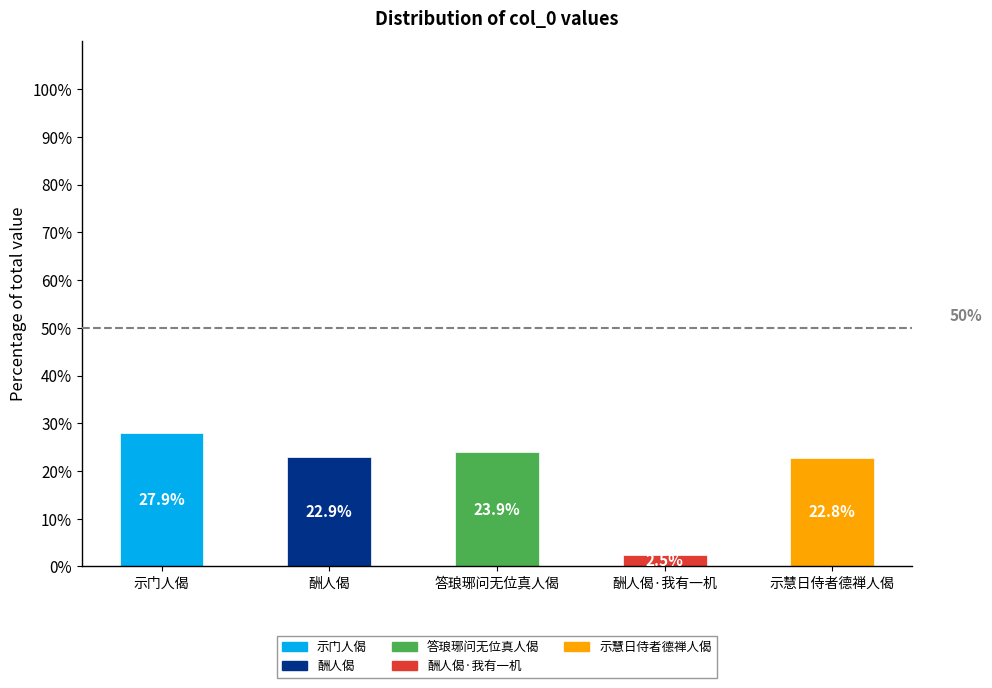

What is the average value?

20.0